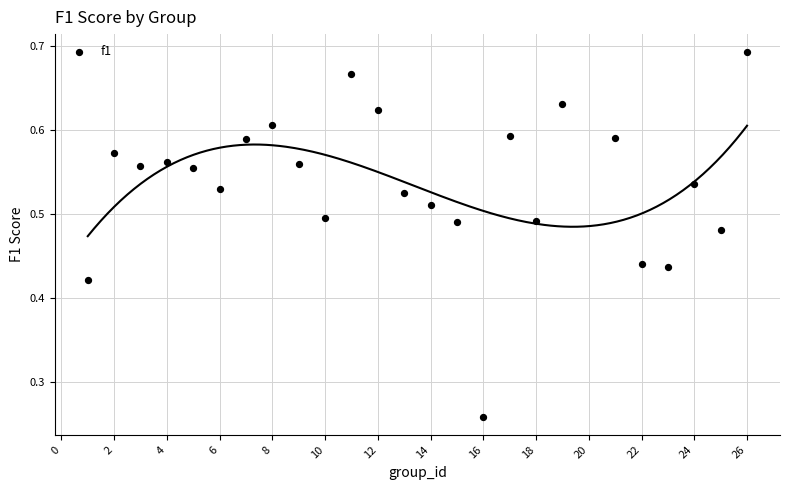

What is the range of X values (max minus min)?

25.0